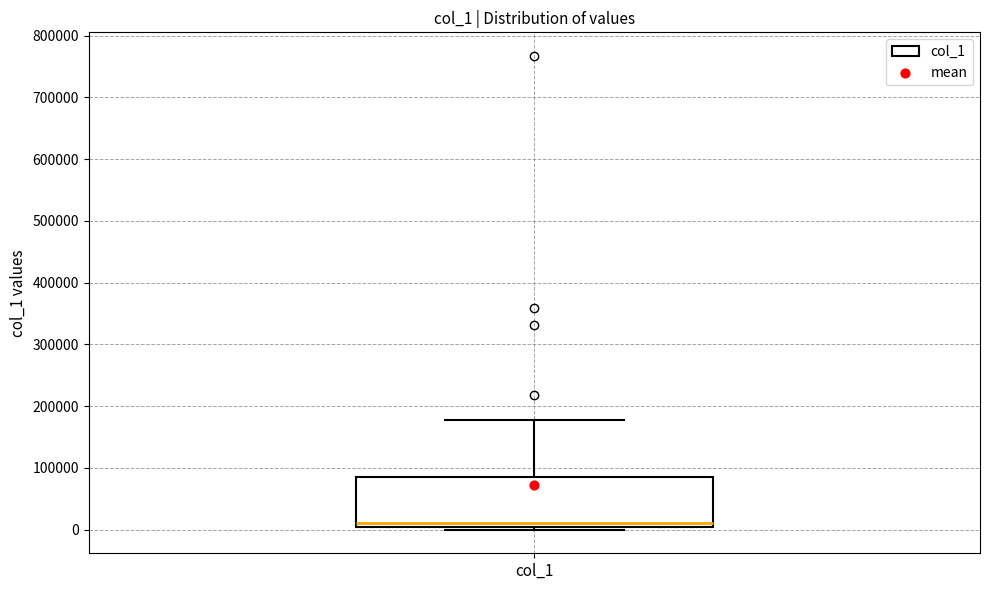

Where does the upper whisker of the box for col_1 end on the y-axis? The values are not printed on the chart, so give them approximately, as read against the axis.

180000